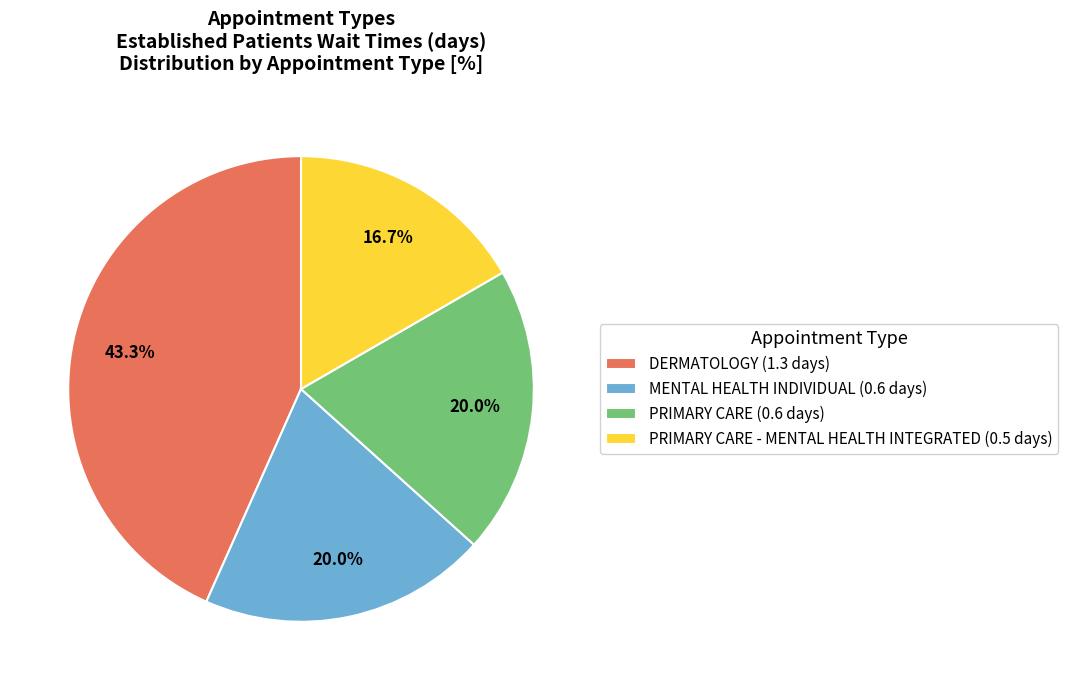

Between PRIMARY CARE - MENTAL HEALTH INTEGRATED (0.5 days) and MENTAL HEALTH INDIVIDUAL (0.6 days), which is larger?

MENTAL HEALTH INDIVIDUAL (0.6 days)